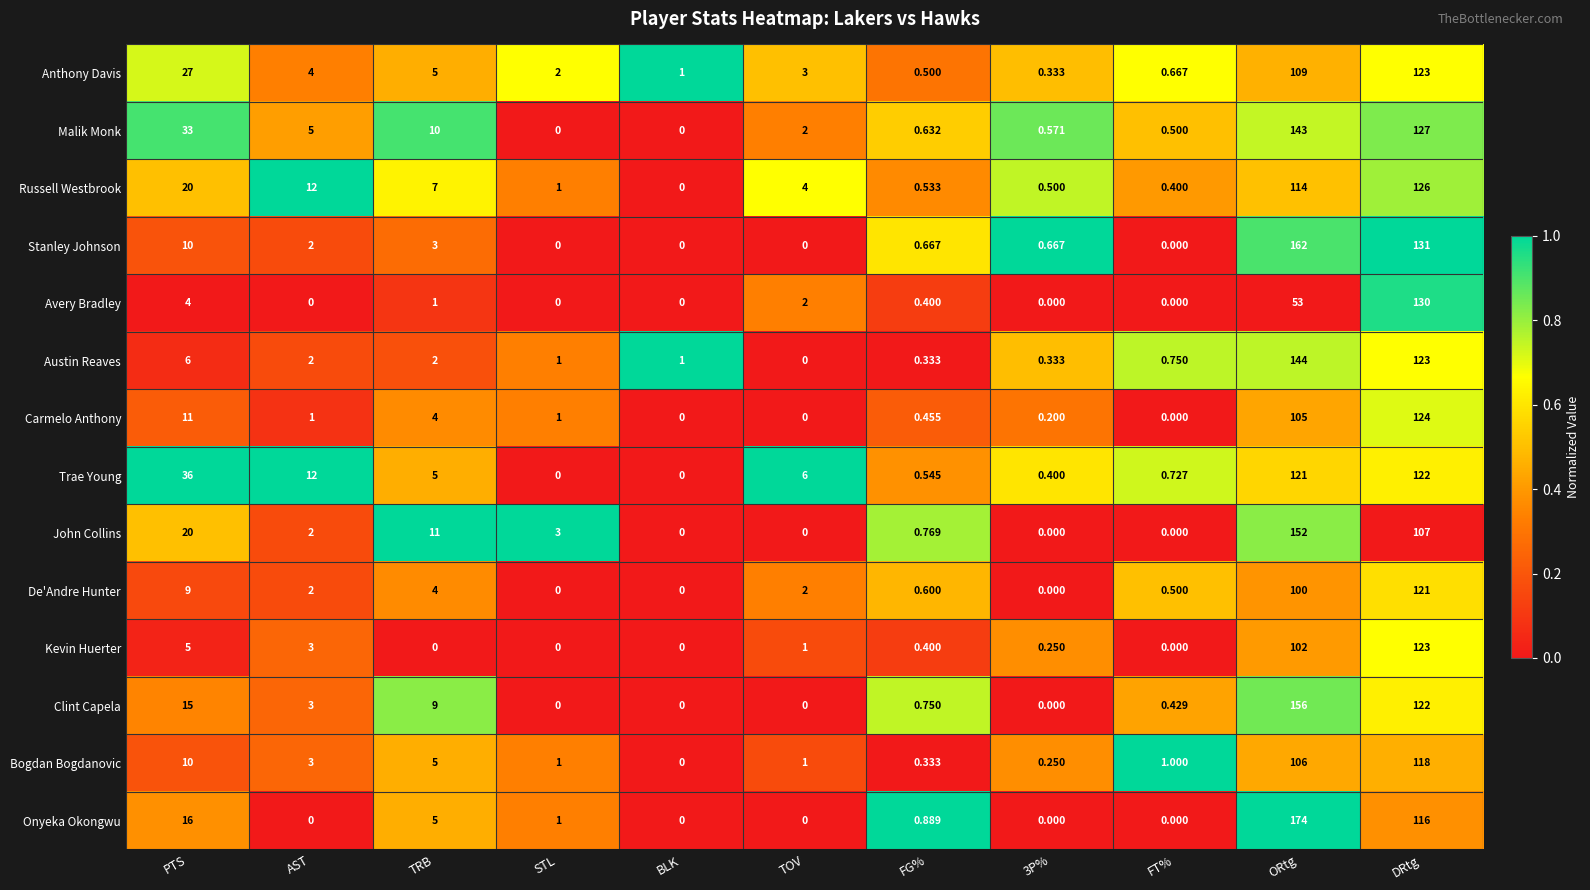

Which series has the largest range (max minus min)?

Onyeka Okongwu